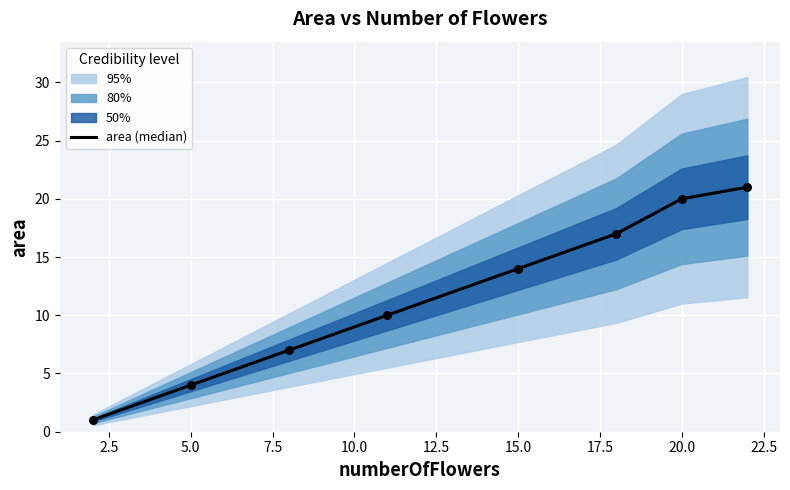

The area (median) series shows 14 at 15.0. True or false?

True